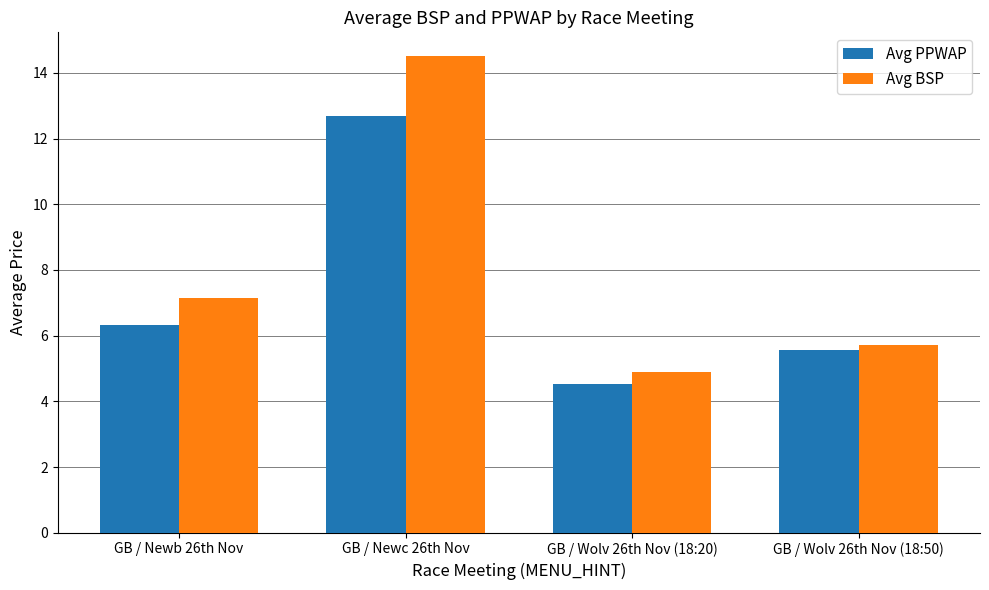

What is the total value across all series at GB / Wolv 26th Nov (18:50)?

11.3